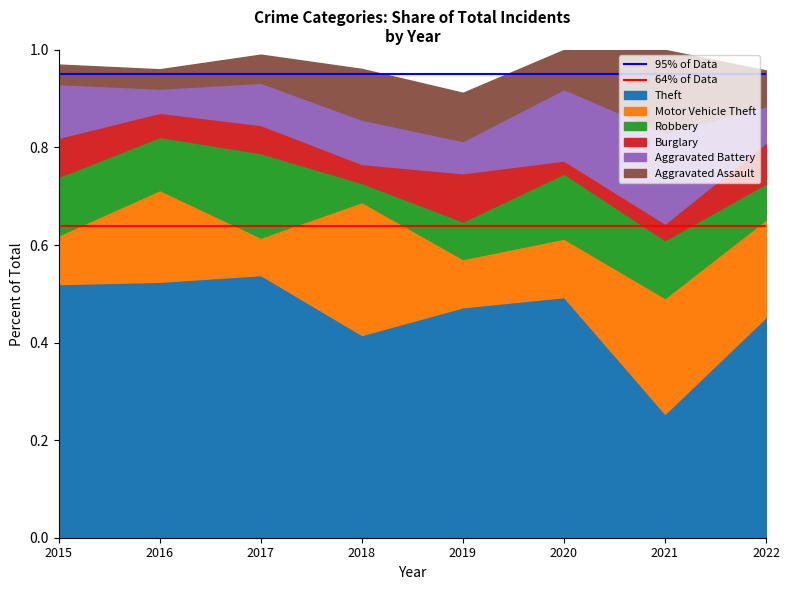

What is the highest value of the 64% of Data series?

0.6